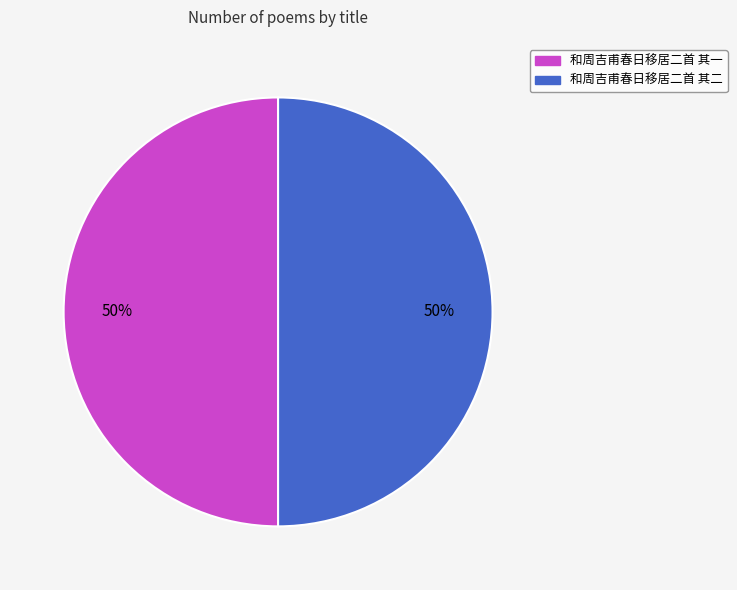

To the nearest percent, what is the combined percentage of 和周吉甫春日移居二首 其二 and 和周吉甫春日移居二首 其一?

100%